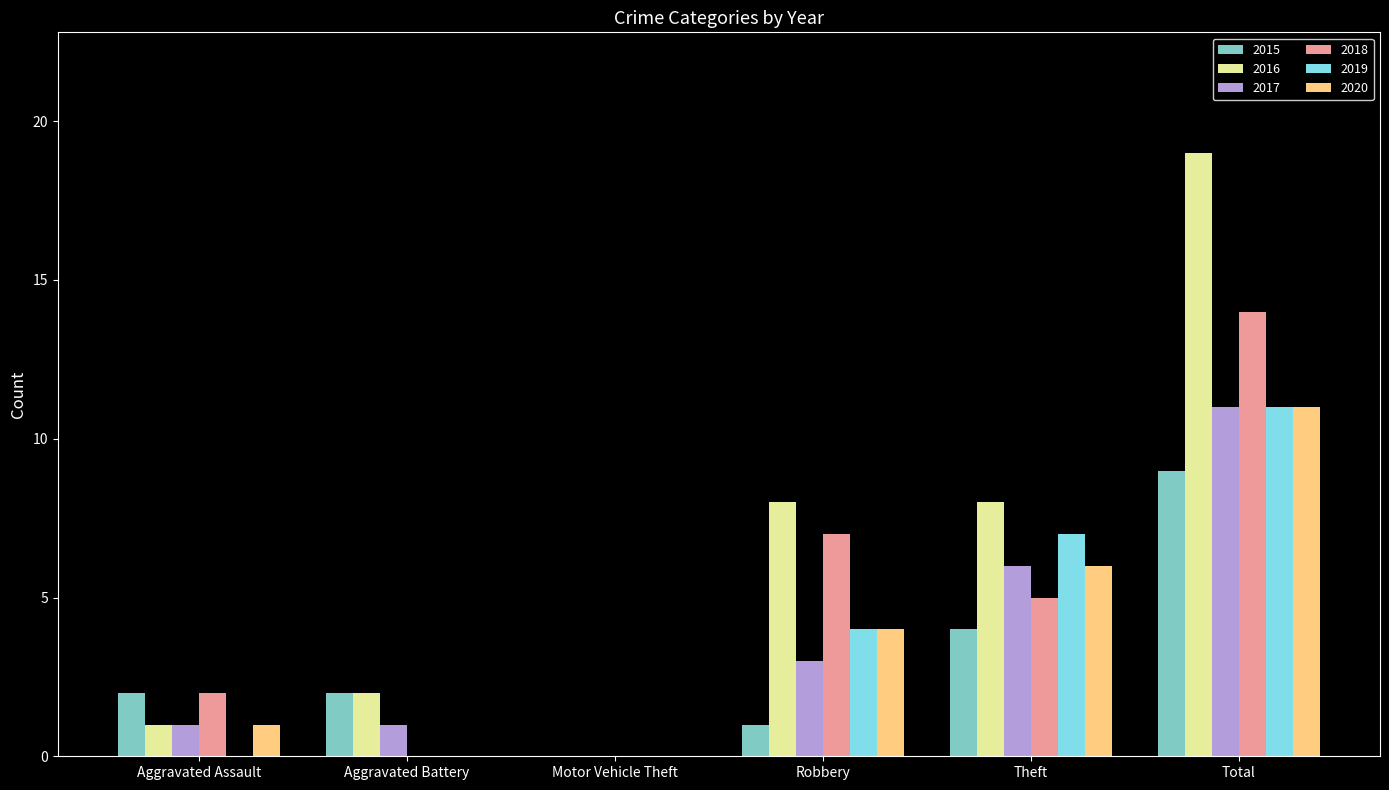

Between Motor Vehicle Theft and Theft, which series saw the biggest shift?

2016